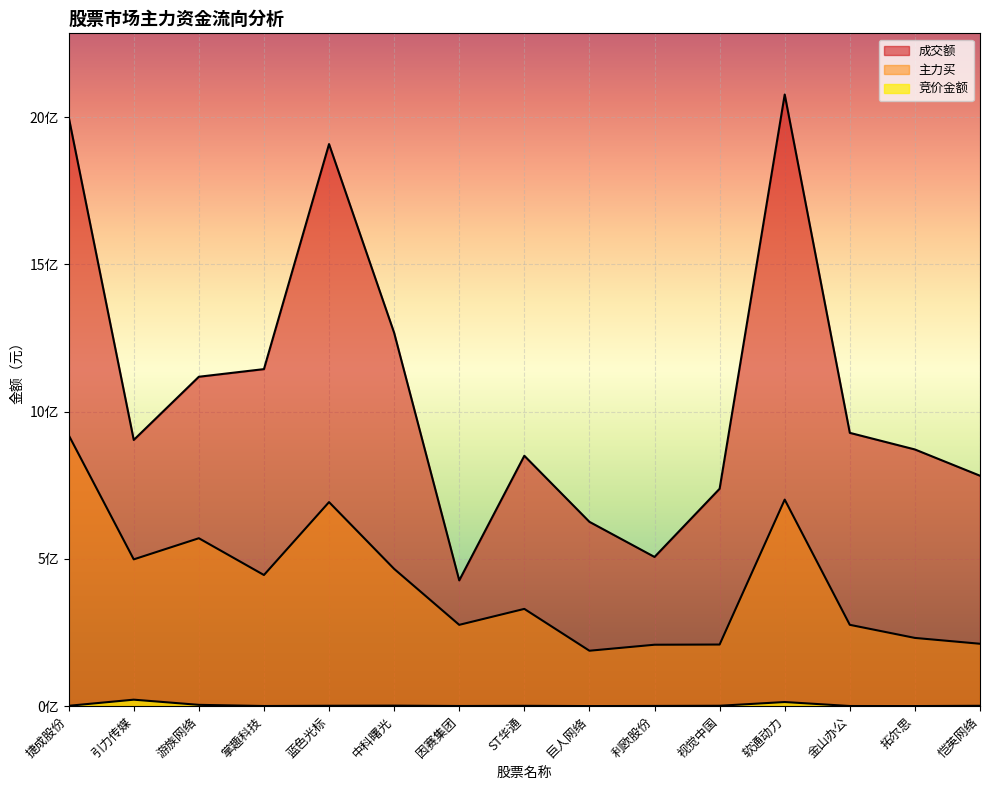

What position from the right is 中科曙光?

10